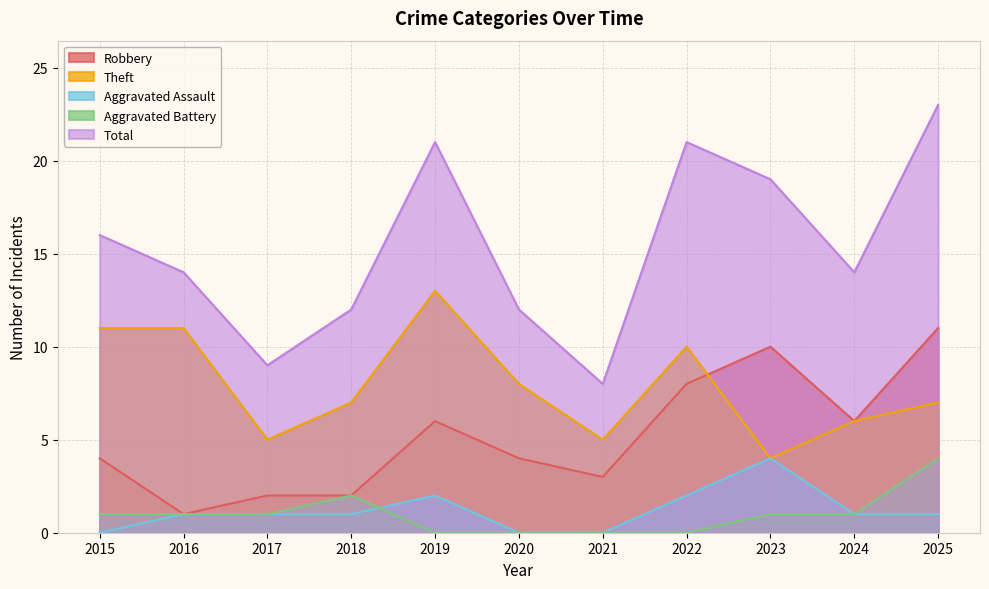

True or false: Total and Aggravated Assault intersect in this chart.

False